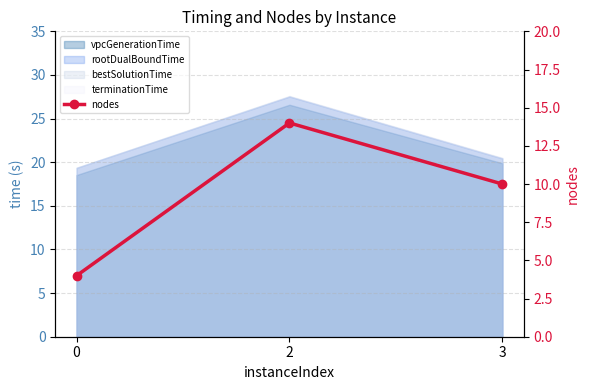

Rank the categories by value from lowest to highest.

0, 3, 2